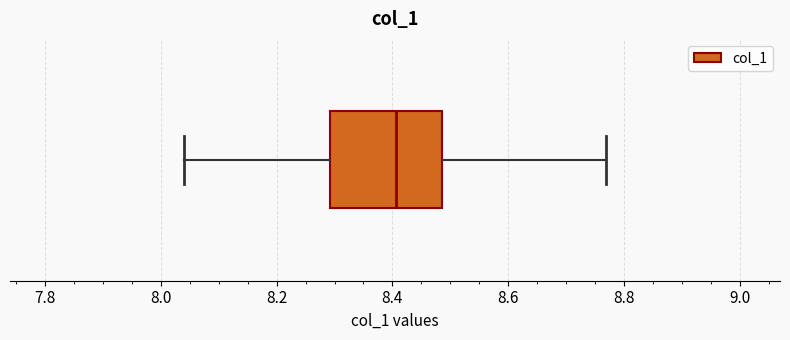

Where does the median line of the box sit on the x-axis? The values are not printed on the chart, so give them approximately, as read against the axis.

8.40